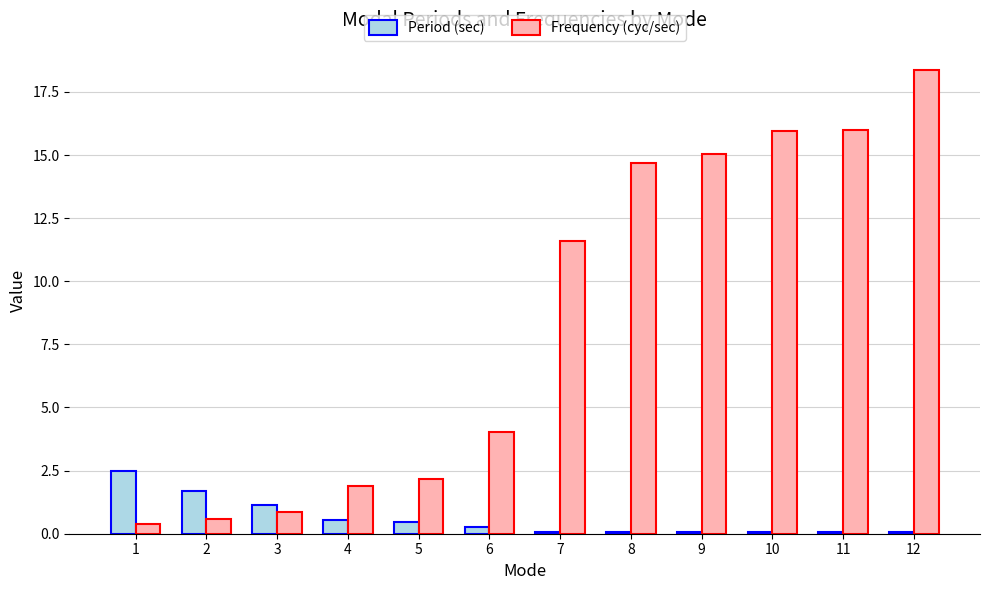

The Period (sec) series shows 3.4 at 1. True or false?

False